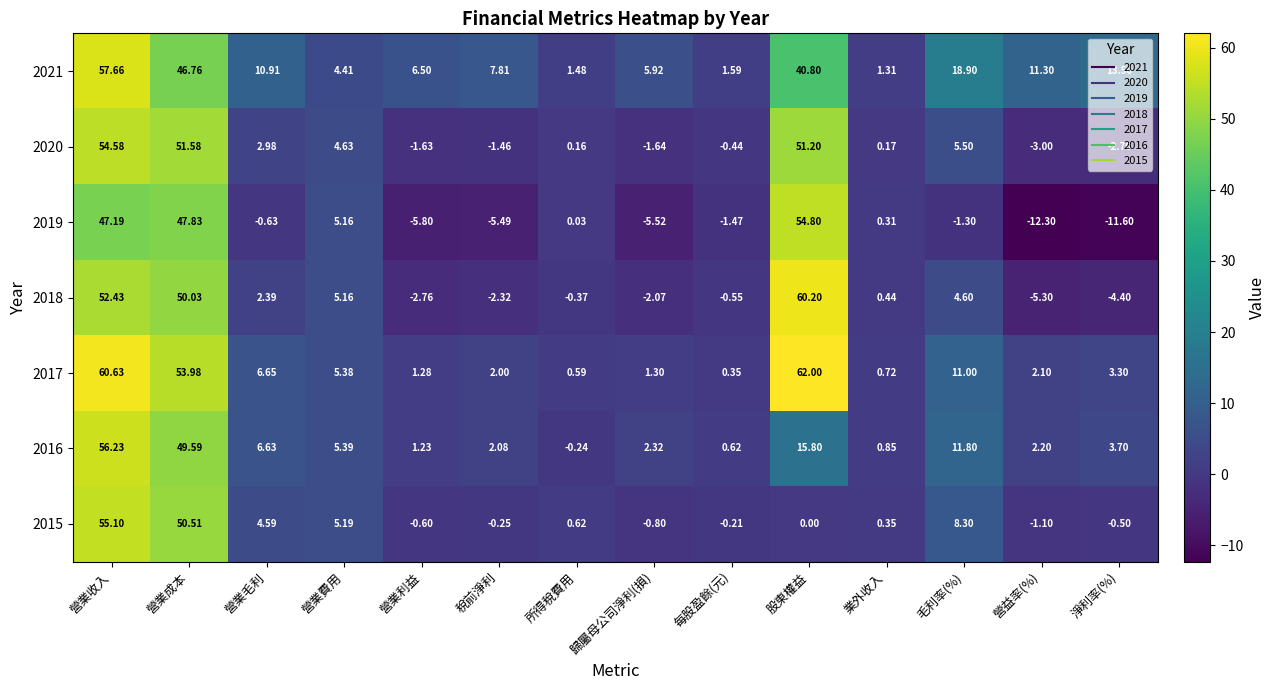

At which label does 2020 first exceed 0?

營業收入